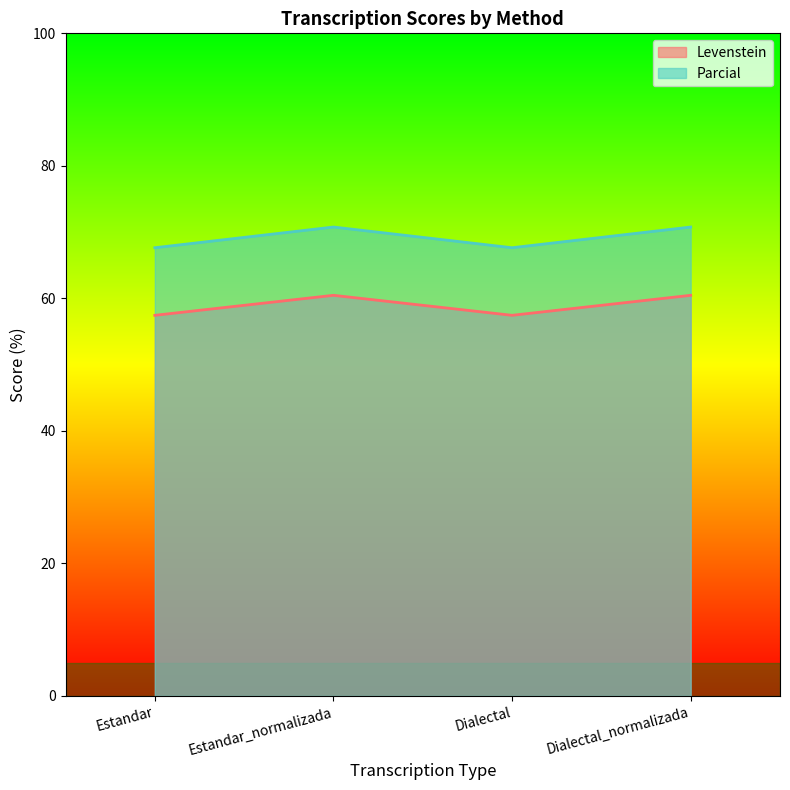

True or false: Parcial and Levenstein cross at least once.

False